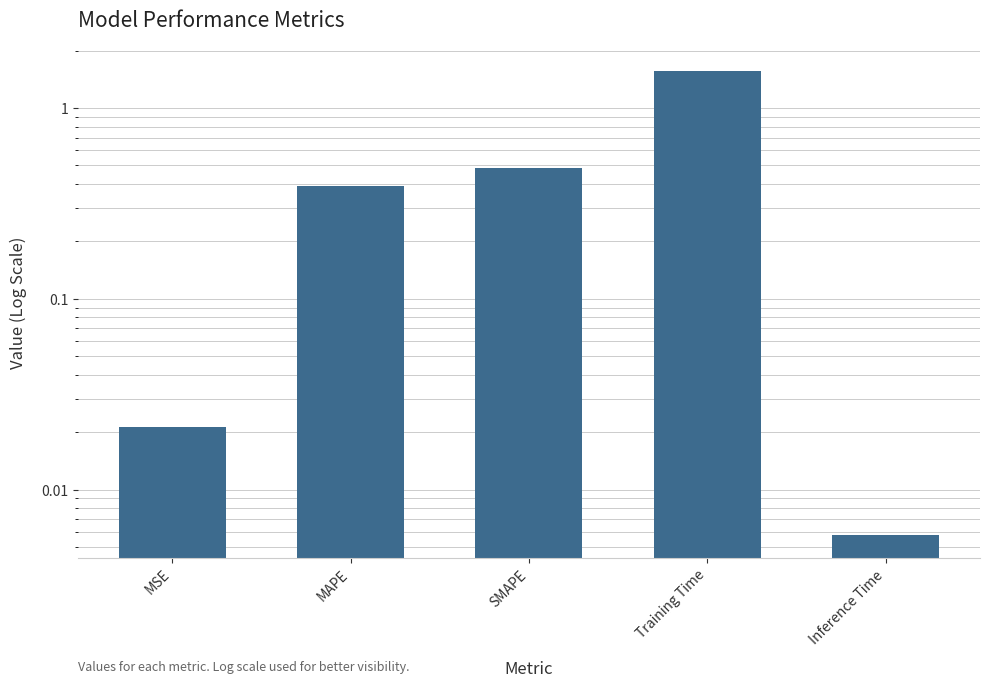

How many bars are there in total?

5